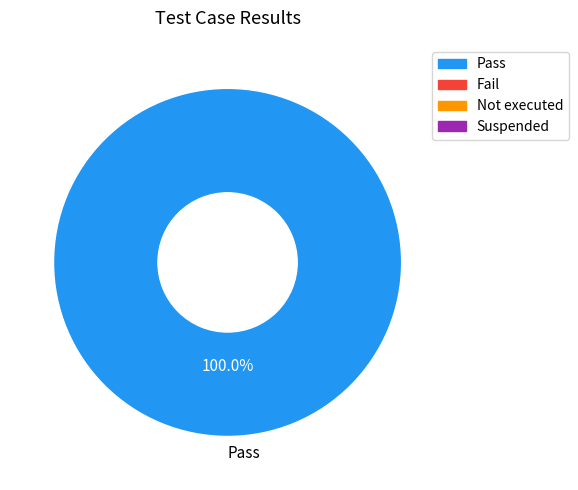

Which category accounts for the majority?

Pass